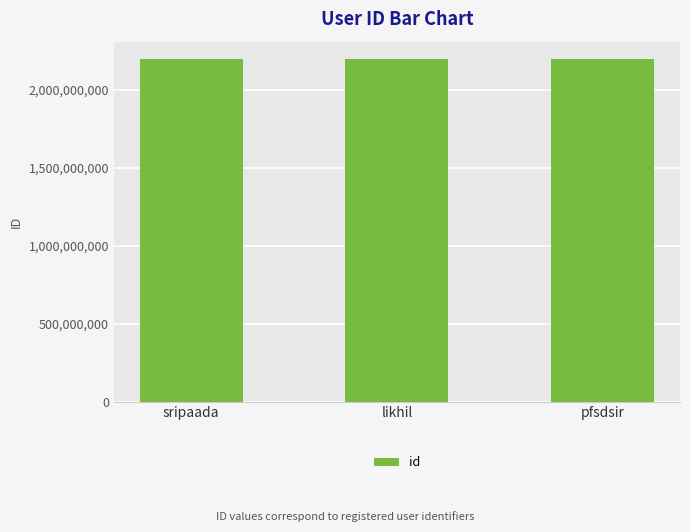

How many categories are shown in the chart?

3